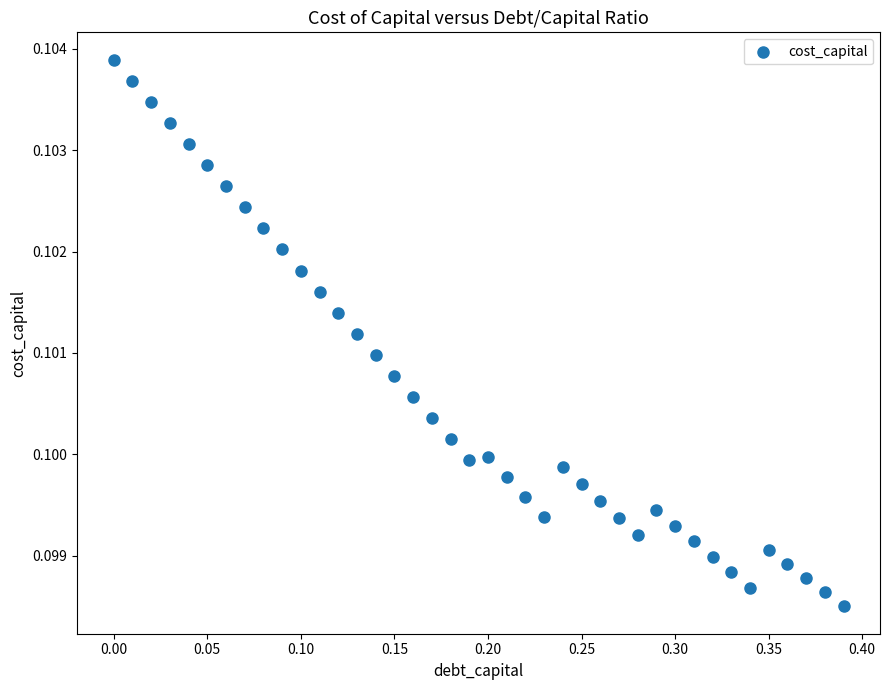

What is the range of X values (max minus min)?

0.4